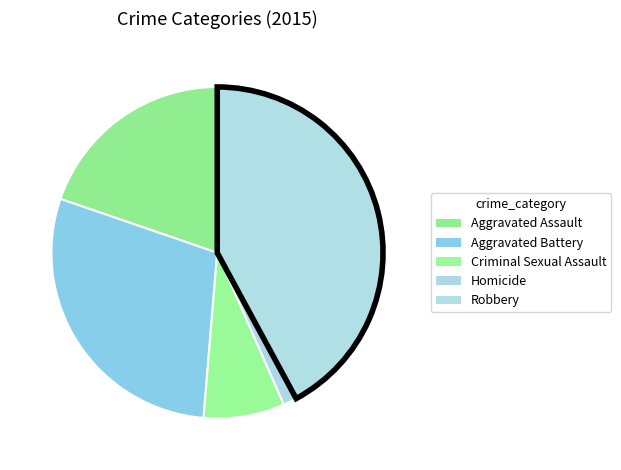

Count the number of slices in the pie.

5